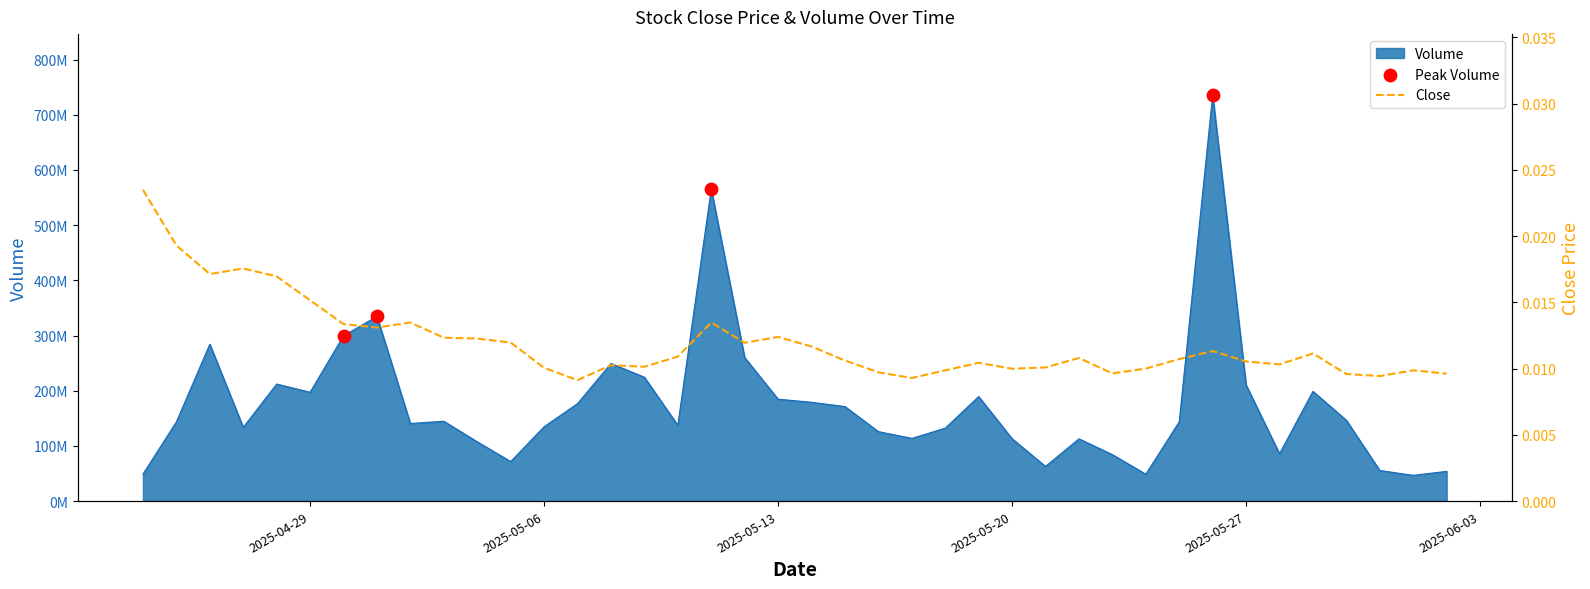

Is the value of Volume at 2025-05-14 greater than the value of Close at 2025-05-24?

Yes